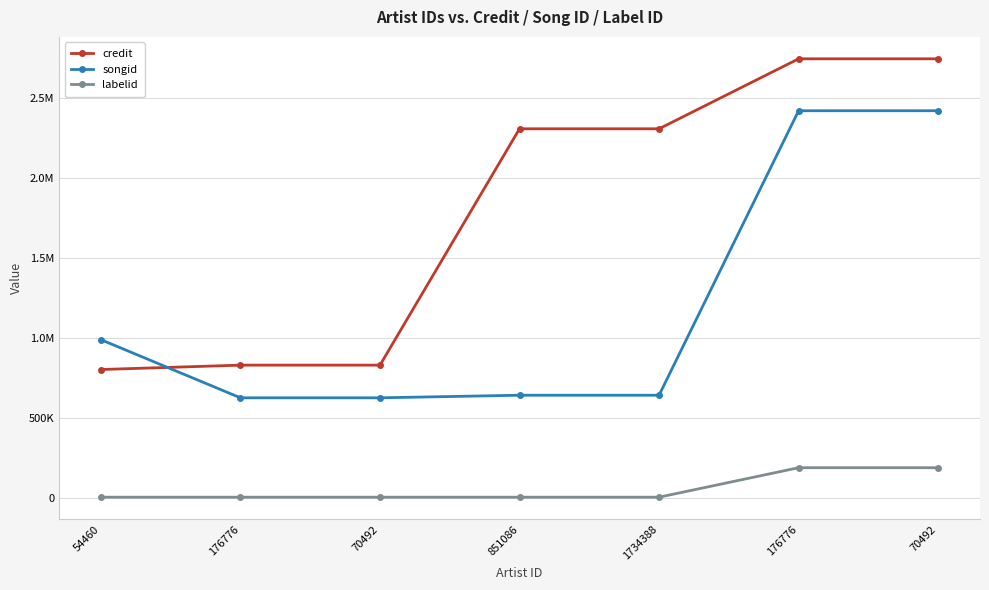

What is the spread (max minus min) of values at 70492?

824840